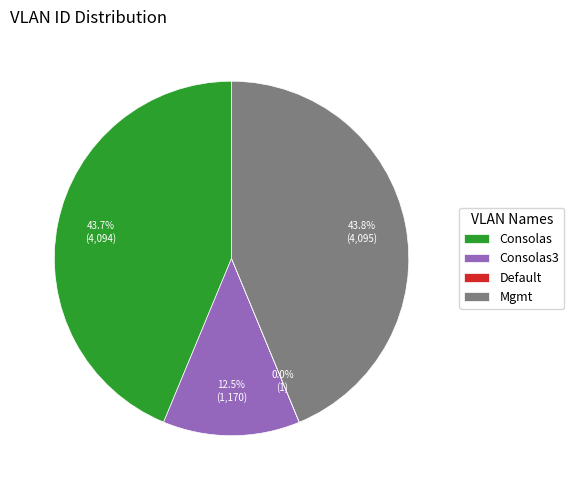

Does any single category account for the majority?

No